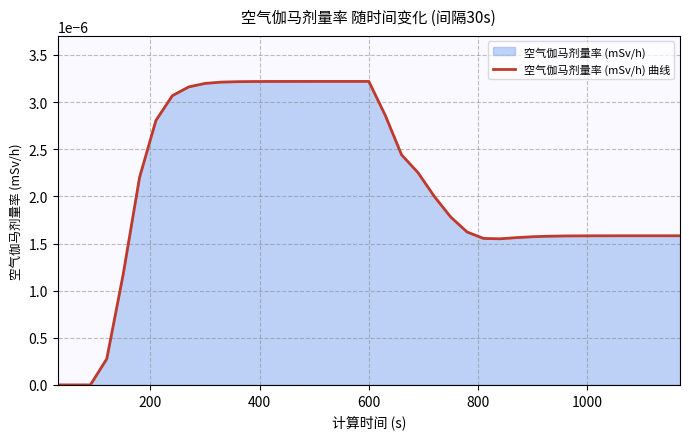

How many lines are shown in the chart?

1